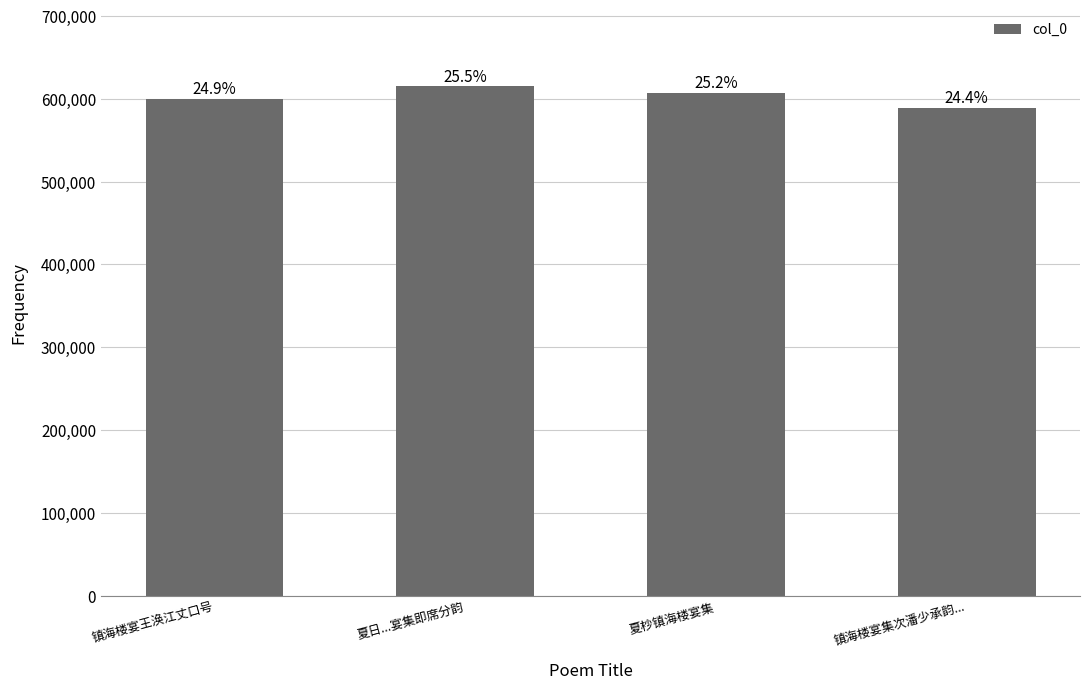

The value at 夏日...宴集即席分韵 is 951506. True or false?

False